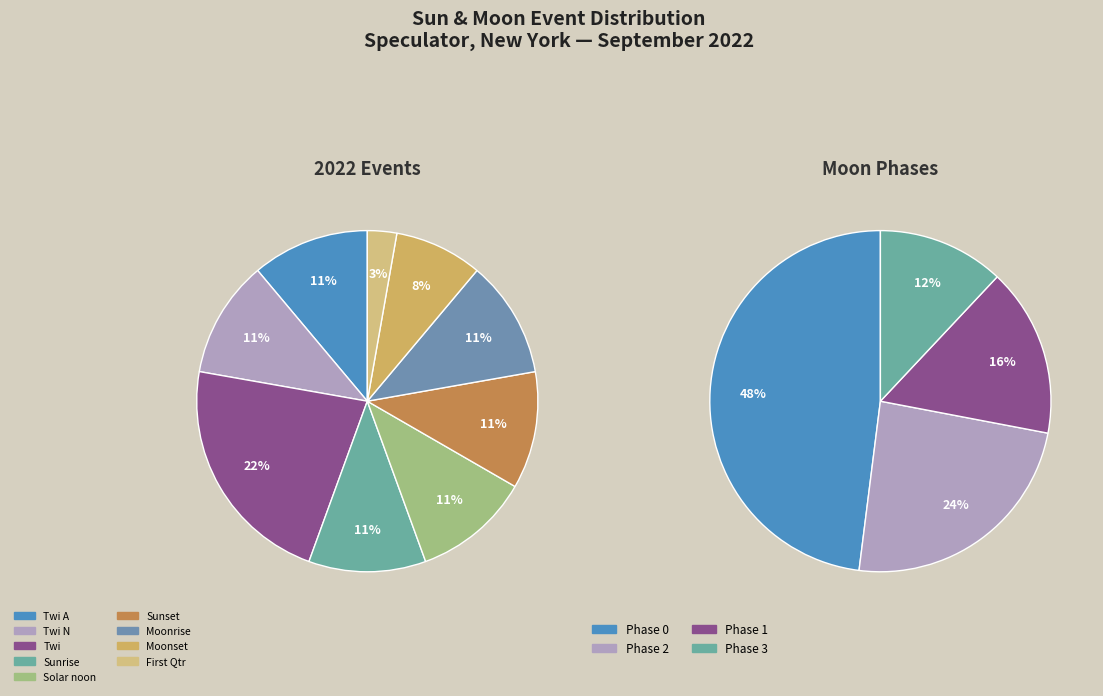

True or false: Twi A accounts for 1% of the total.

False